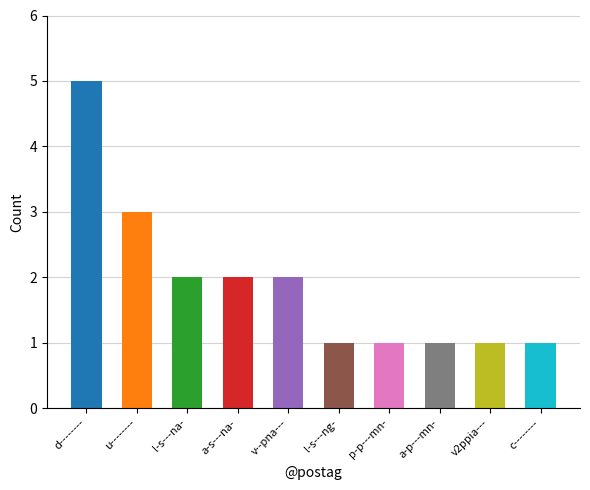

What is the ratio of the value at p-p---mn- to the value at c--------?

1.0